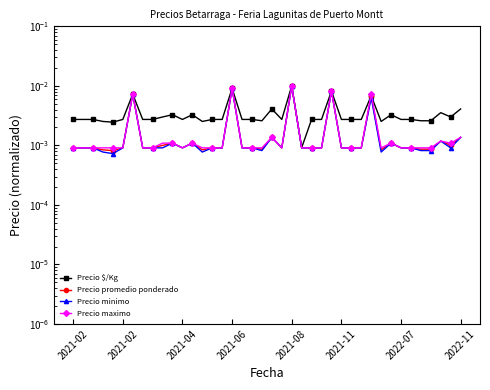

True or false: Precio promedio ponderado has a value of 0.0 at 38.

False